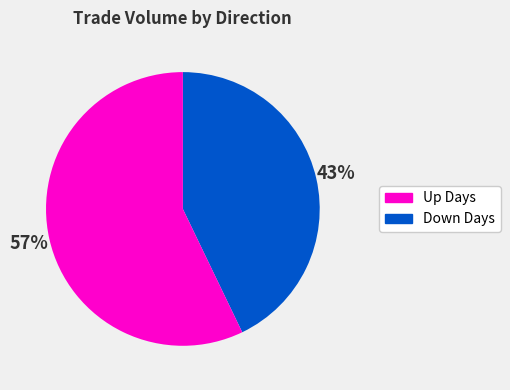

To the nearest percent, what is the difference between the largest and smallest slice percentages?

14%